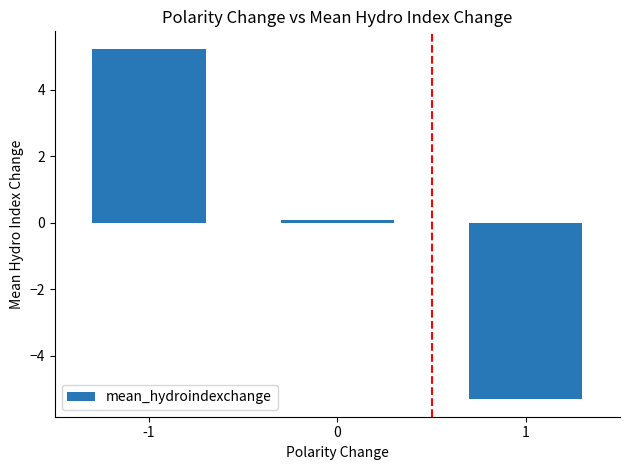

Count the number of categories in the chart.

3